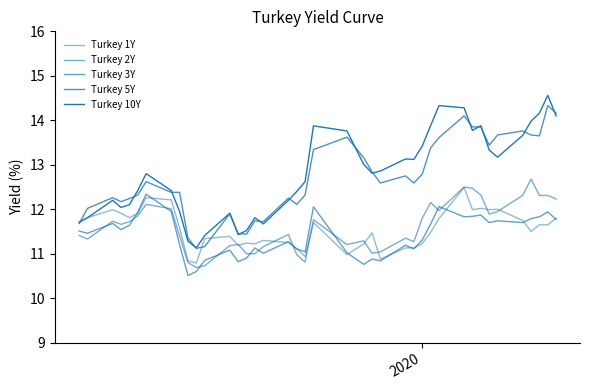

How many interior local peaks does the Turkey 2Y series have?

10